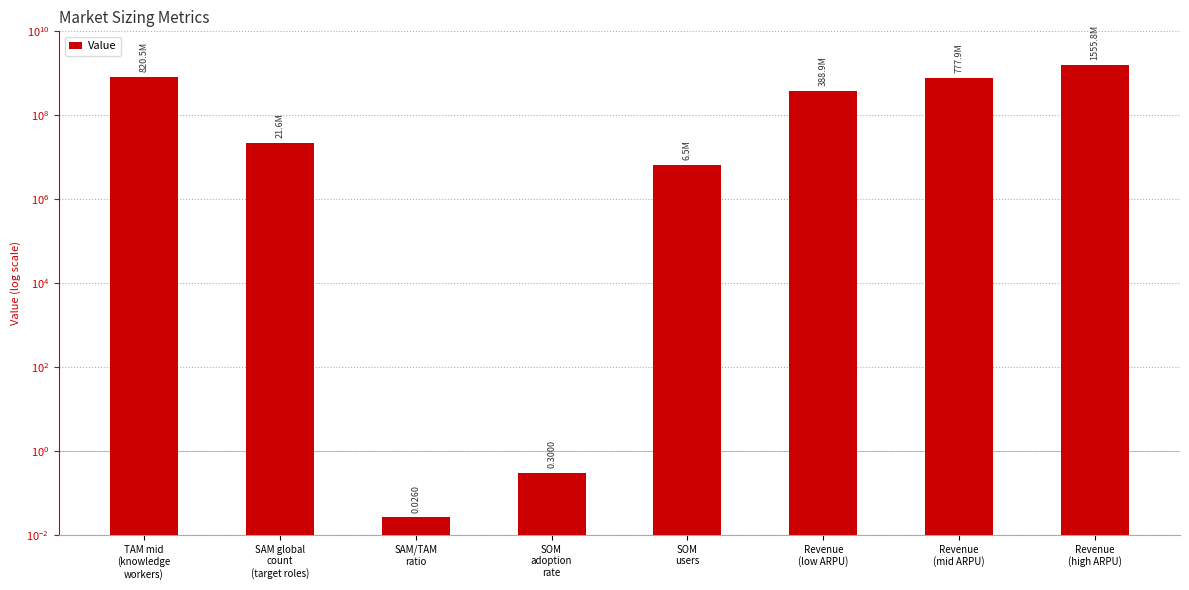

How many data points are above 388949786?

4